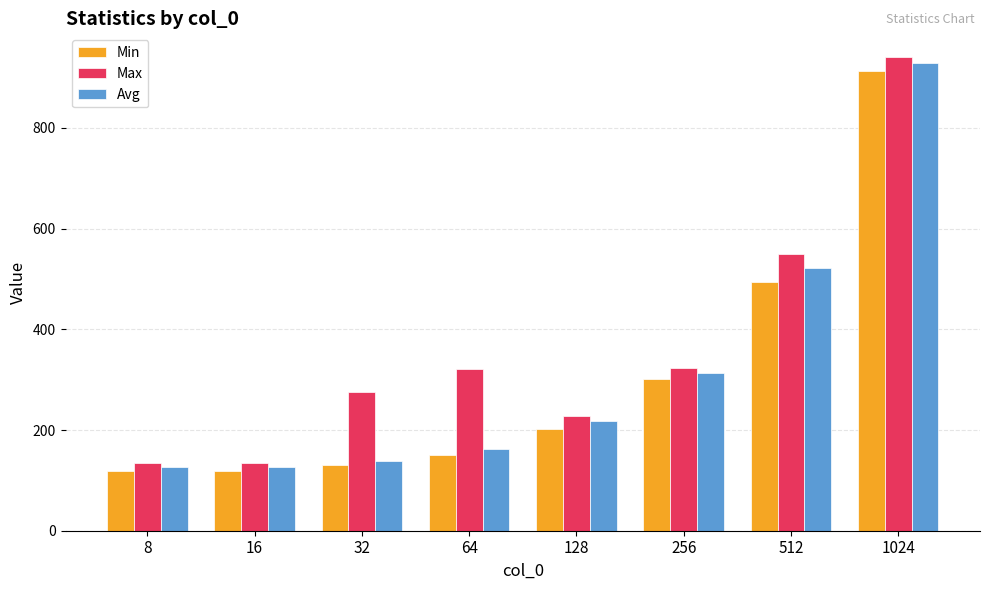

What is the approximate value of Min at 128?

203.0